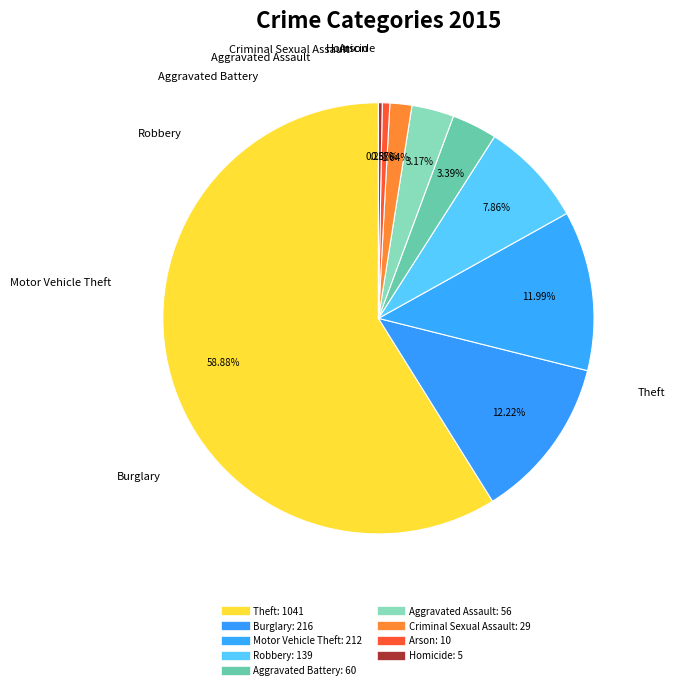

True or false: Criminal Sexual Assault accounts for 2% of the total.

True